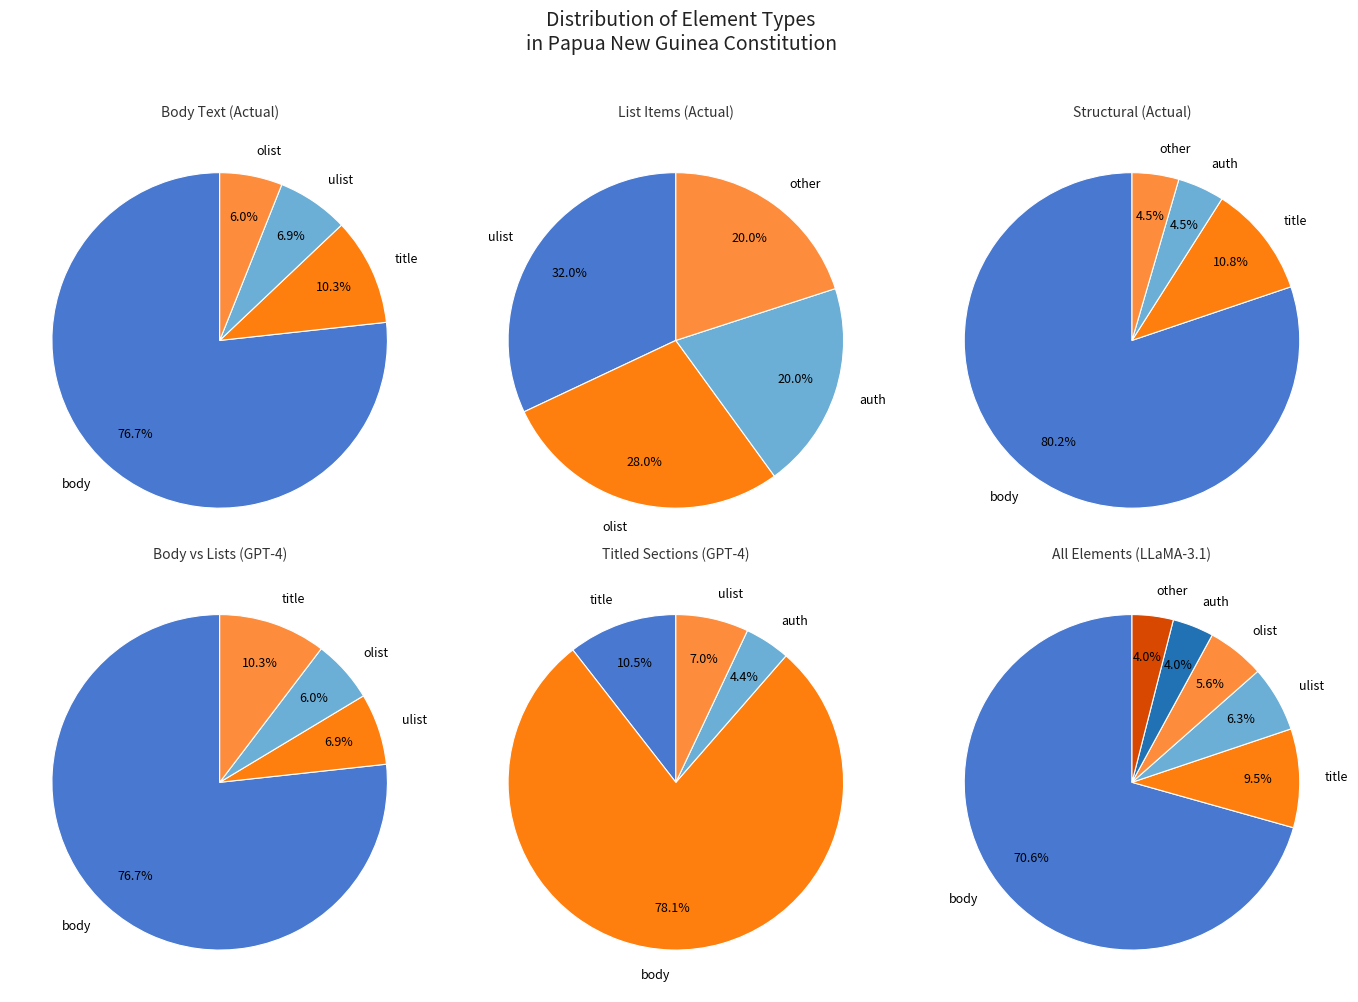

True or false: ulist accounts for 12% of the total.

False